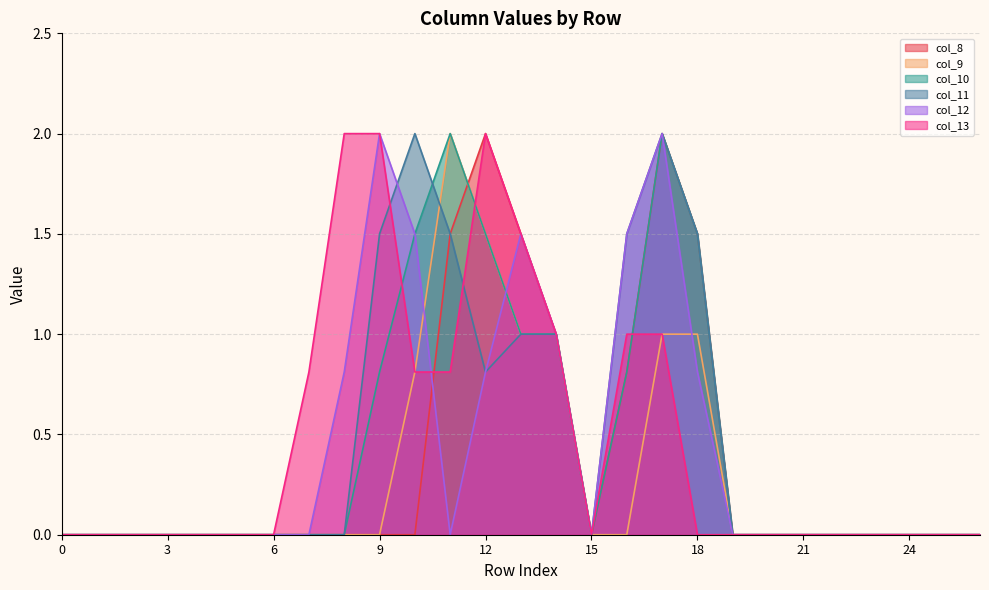

What are all the series names shown in the legend?

col_8, col_9, col_10, col_11, col_12, col_13